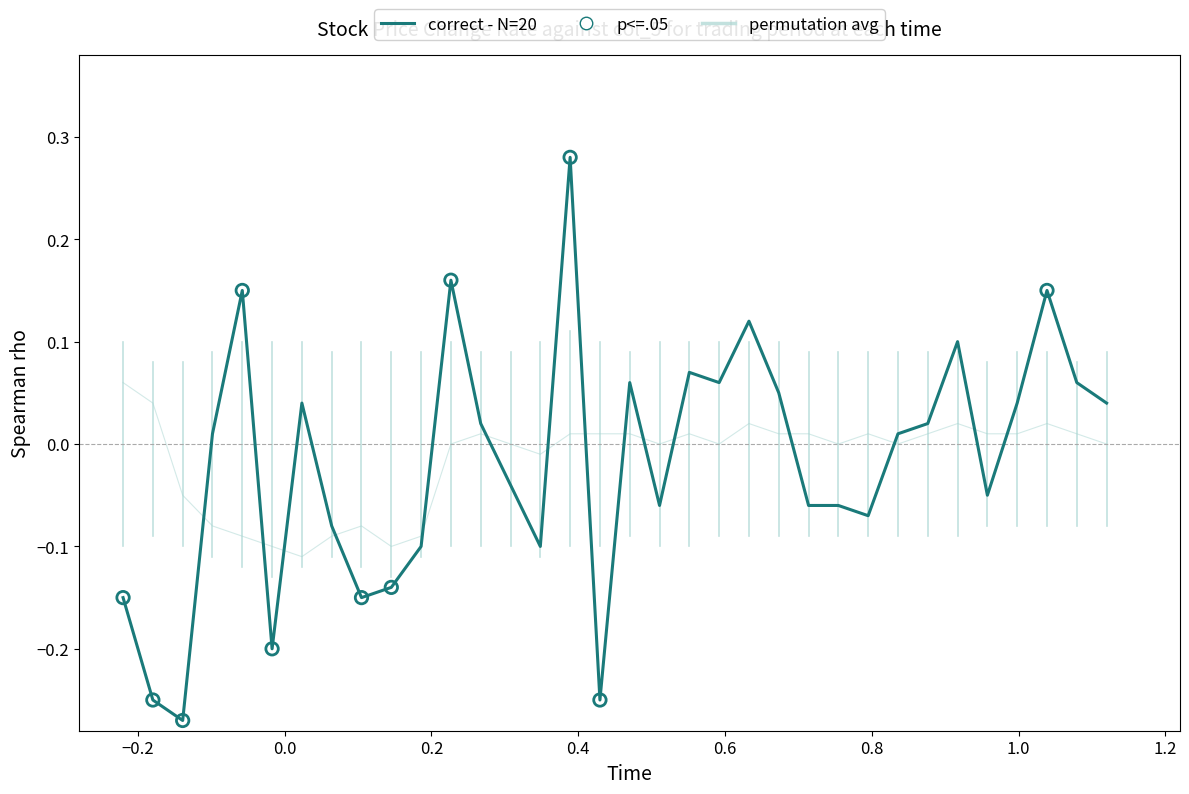

Rank the series by their maximum value, from highest to lowest.

correct - N=20, permutation avg